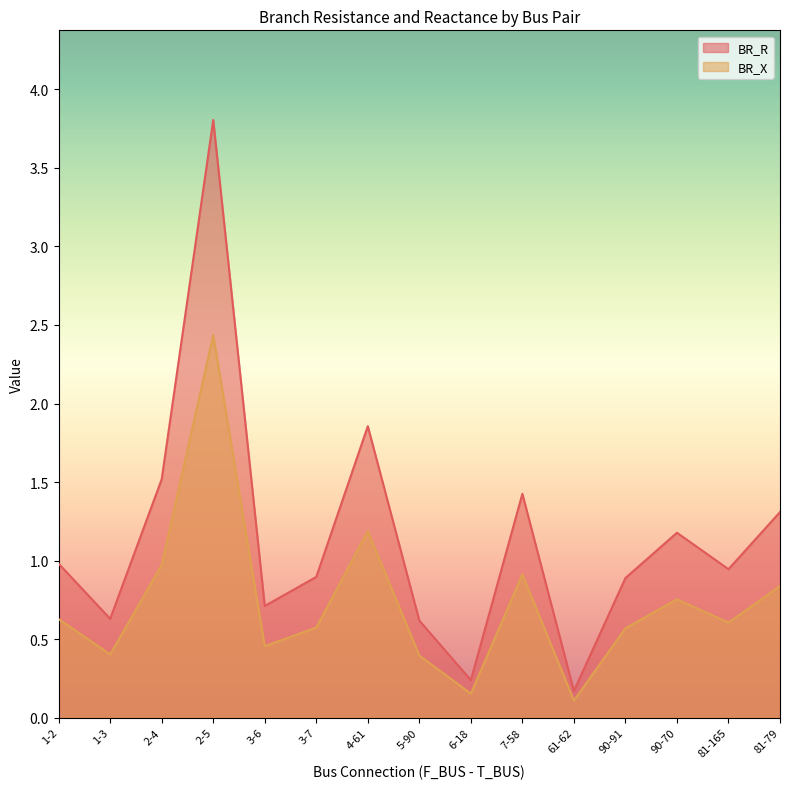

At which label does BR_X reach its peak?

2-5